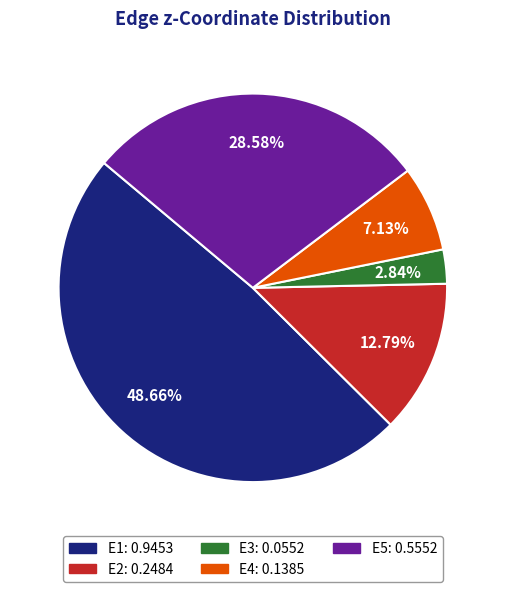

To the nearest percent, what percentage of the pie is E1?

49%